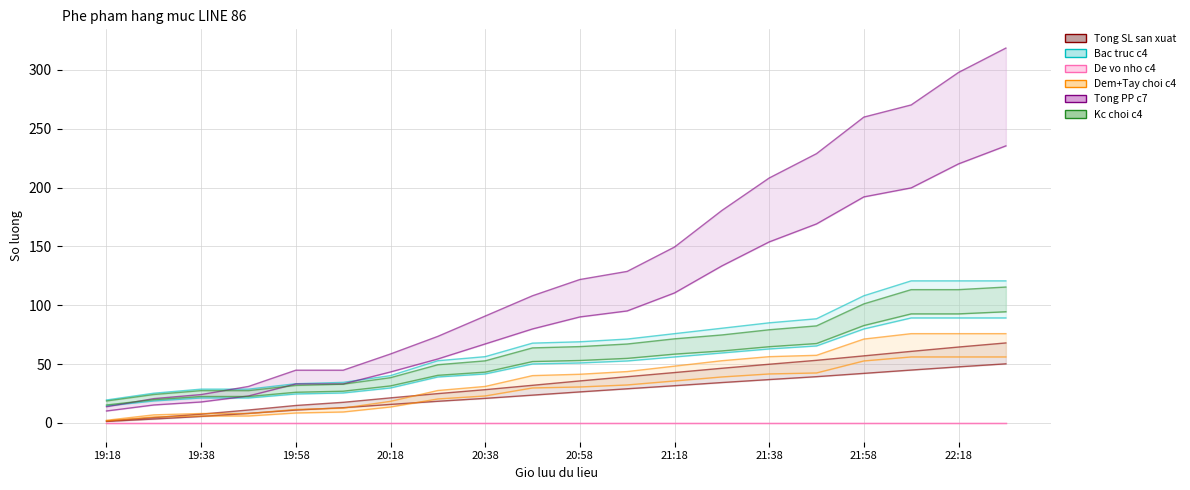

What are all the series names shown in the legend?

Tong SL san xuat, Bac truc c4, De vo nho c4, Dem+Tay choi c4, Tong PP c7, Kc choi c4